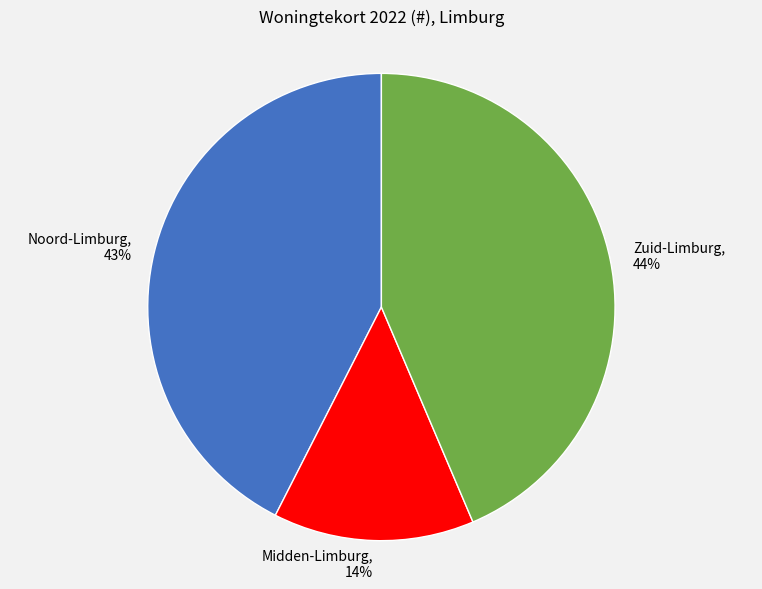

To the nearest percent, what percentage of the pie is Zuid-Limburg?

44%